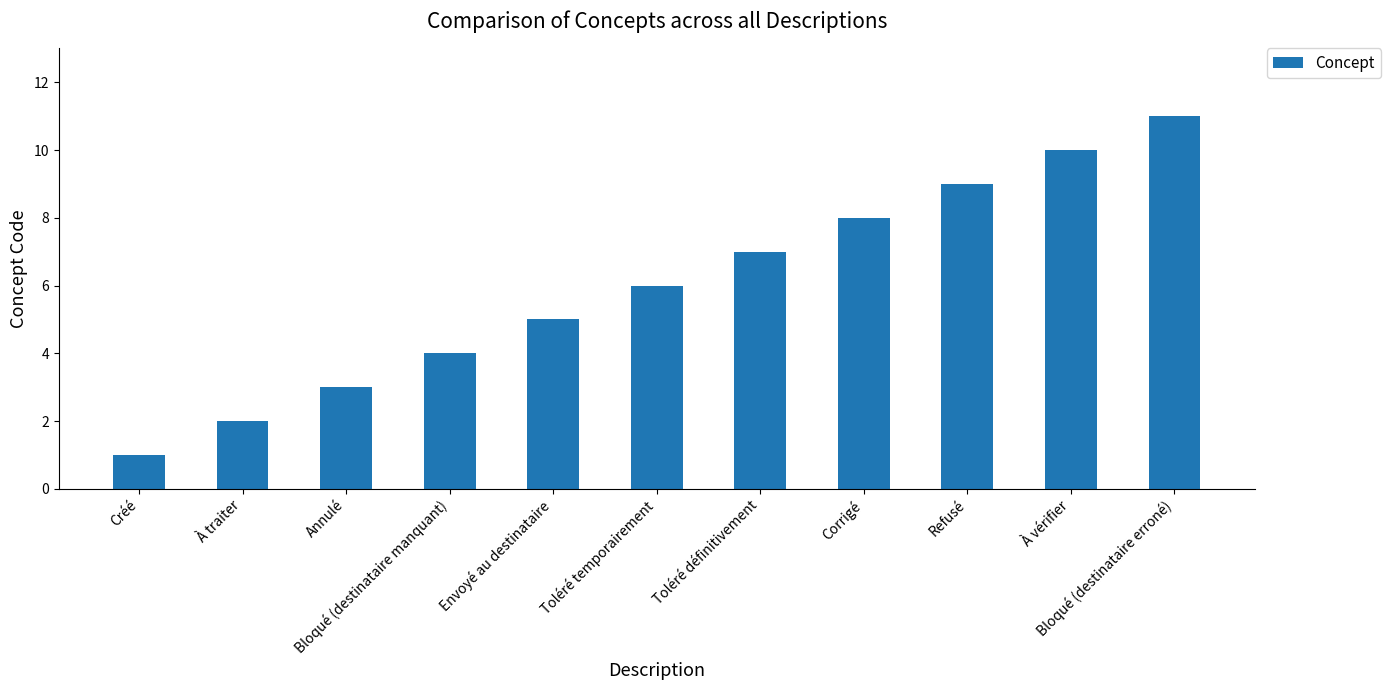

What is the difference between the maximum and second lowest values?

9